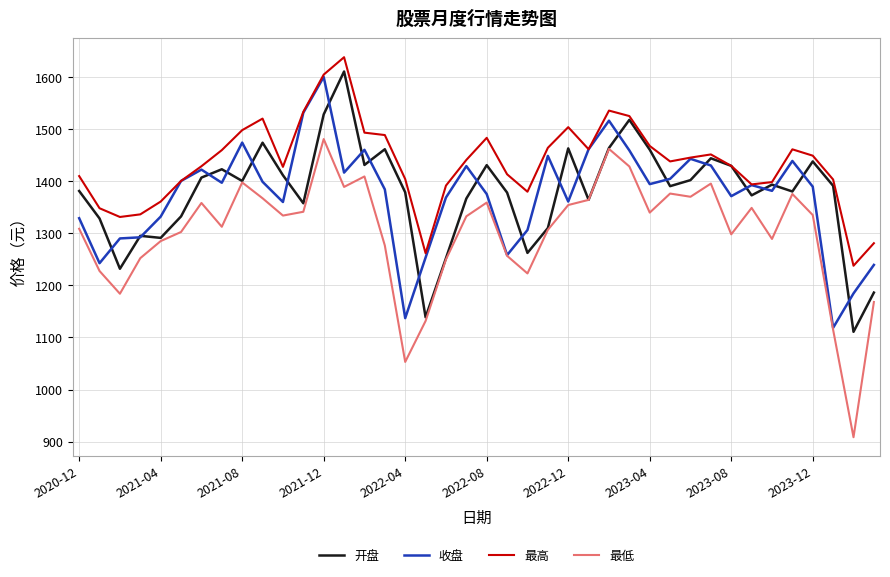

What is the sum of all 最低 values?

52065.4